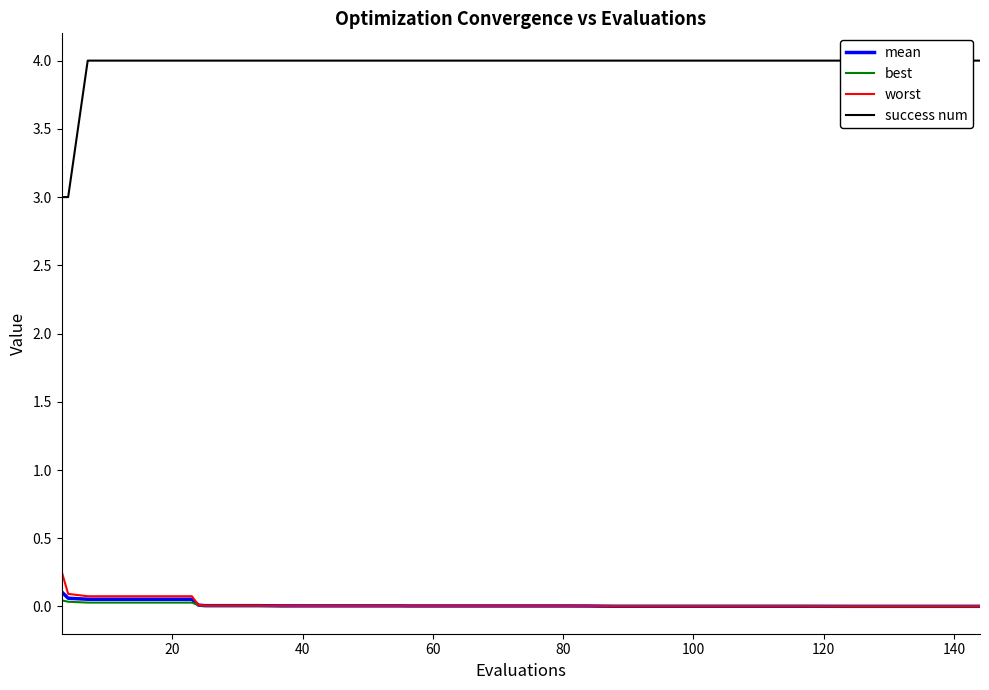

At how many categories does at least one series exceed 1?

40